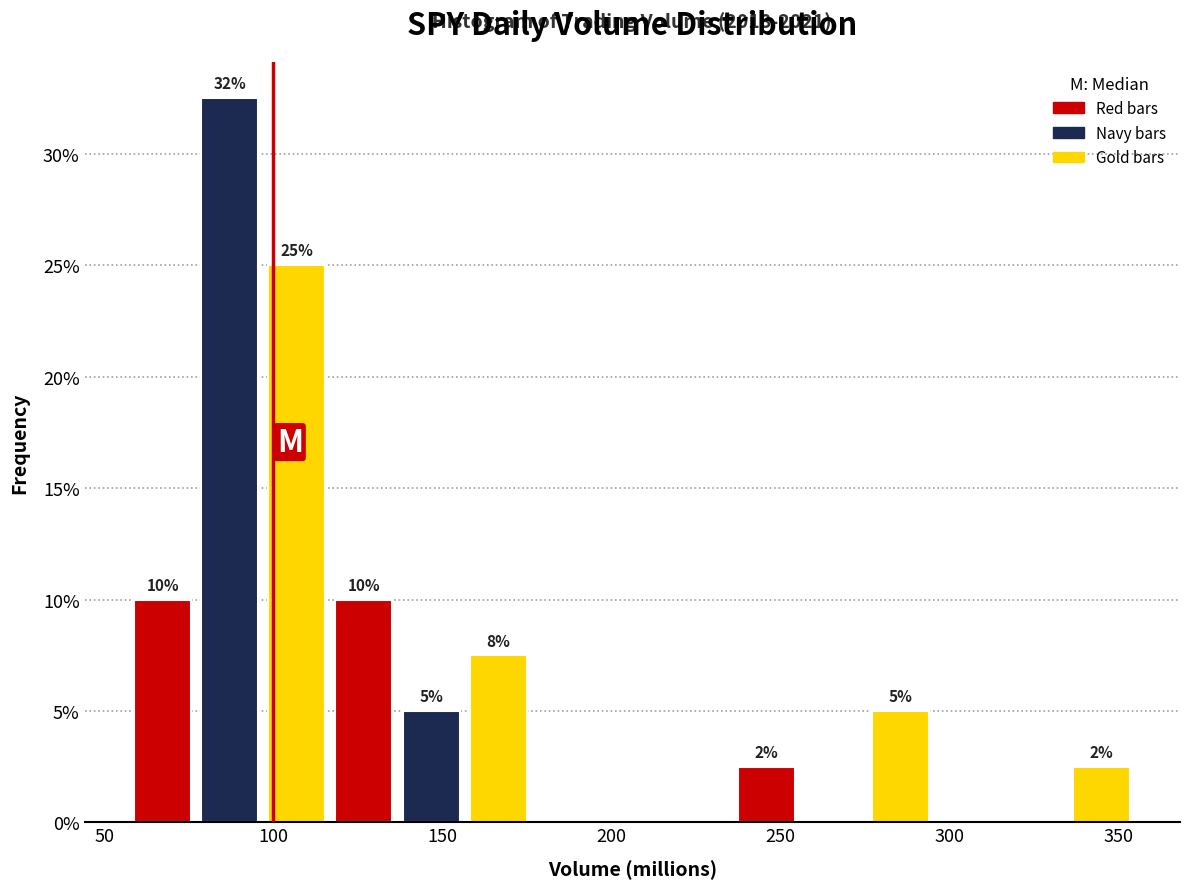

Read against the x-axis, roughly where is the centre of the tallest bar?

85